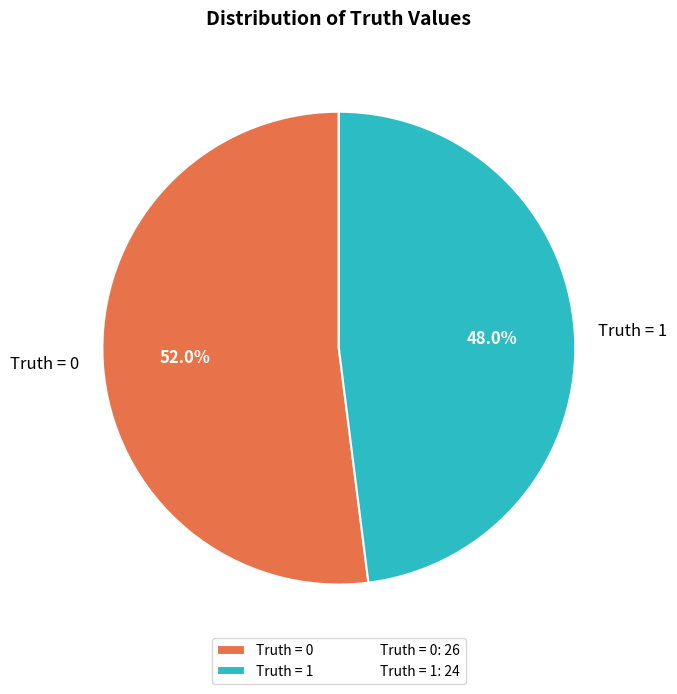

What is the total percentage of Truth = 0 and Truth = 1?

100.0%